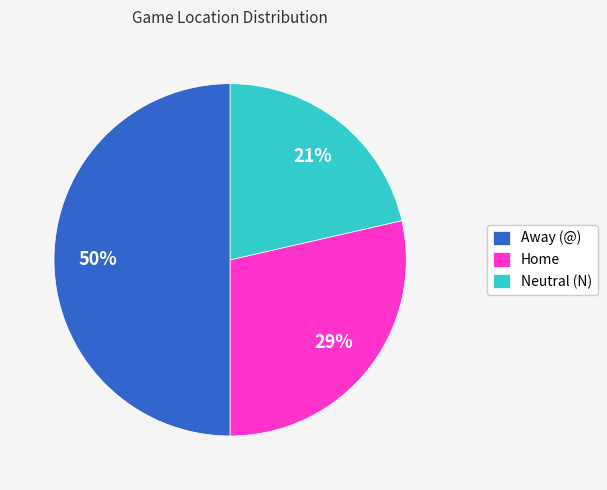

Count the number of slices in the pie.

3